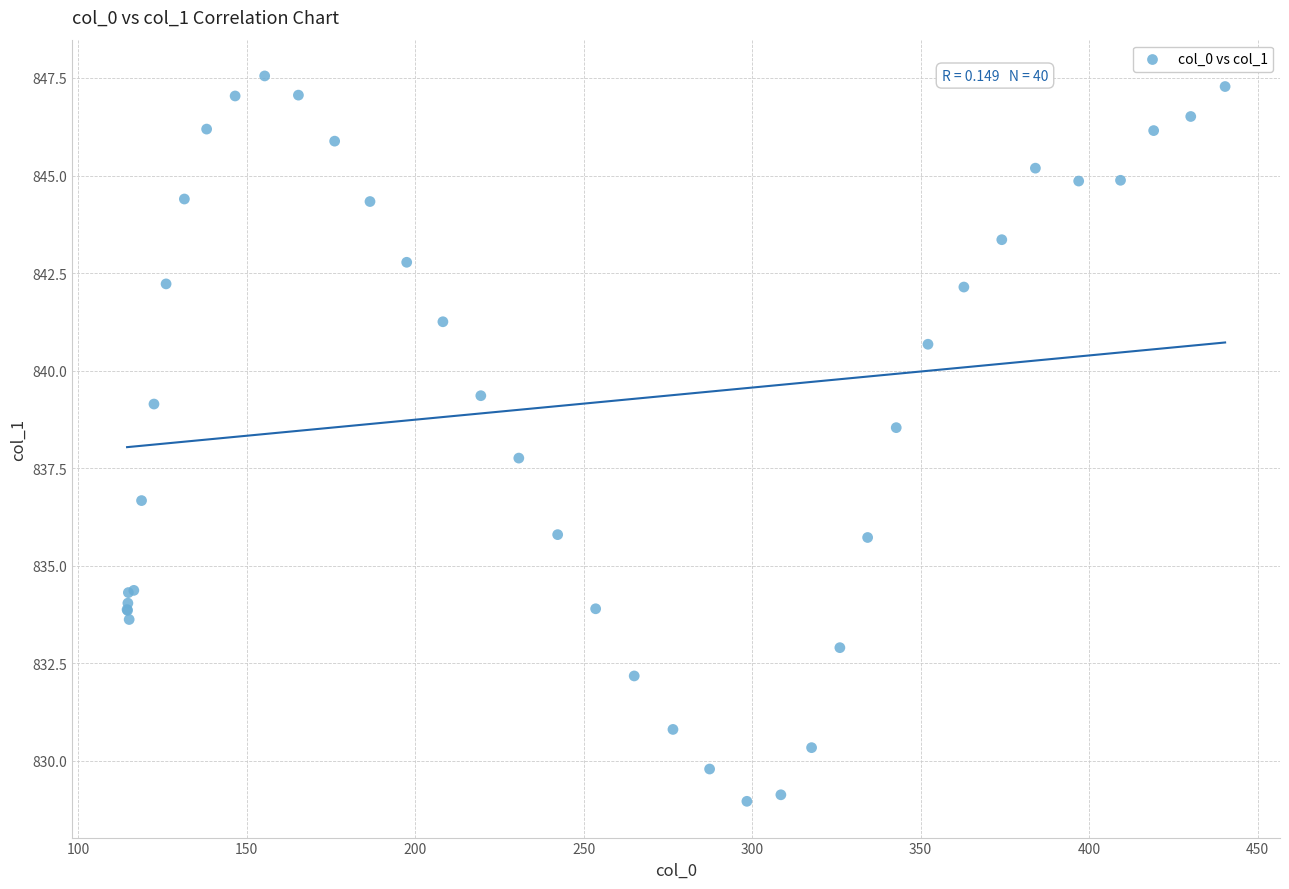

What Y value in the scatter plot is closest to 838?

837.8